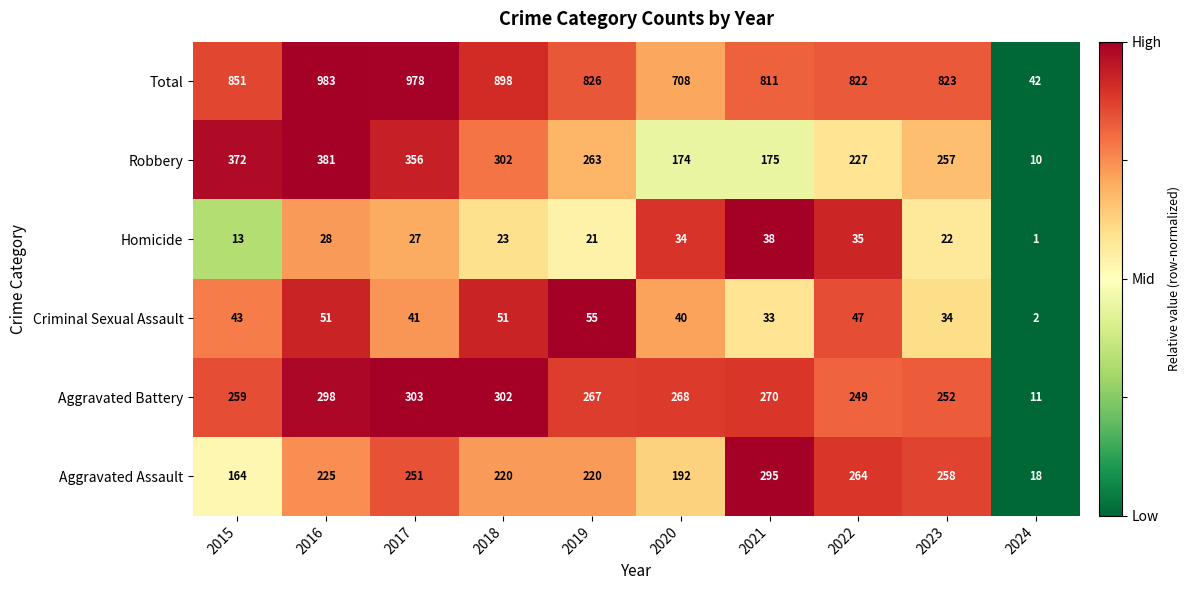

What is the maximum value shown in the chart?

983